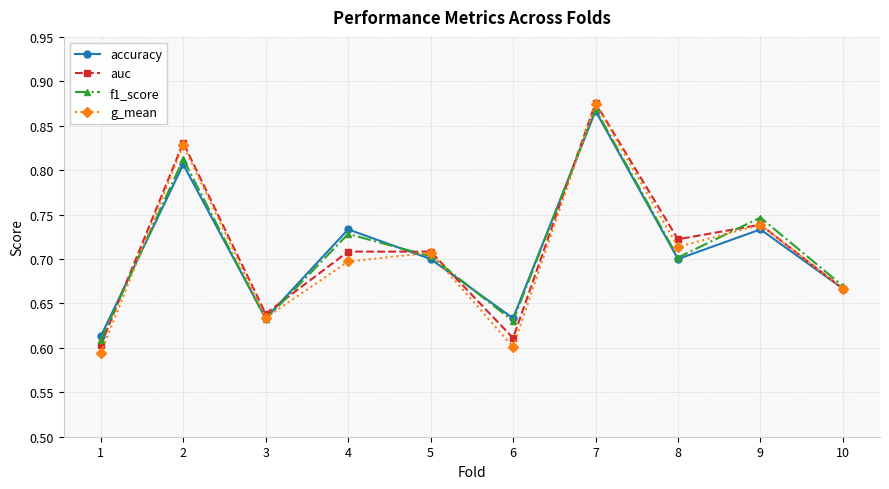

The value of auc at 5 is 0.7. True or false?

True